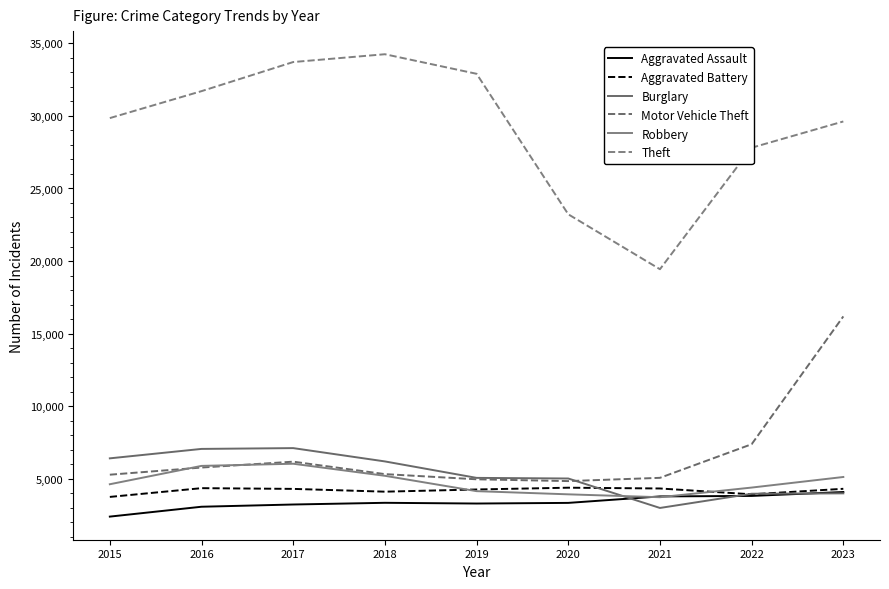

The value of Aggravated Assault at 2020 is 2136. True or false?

False